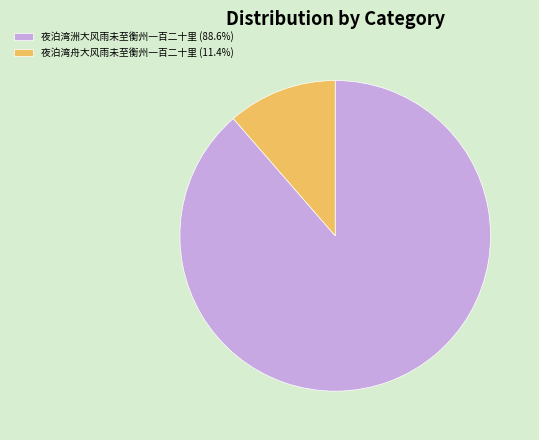

Is it true that 夜泊湾洲大风雨未至衡州一百二十里 is 99% of the pie?

False